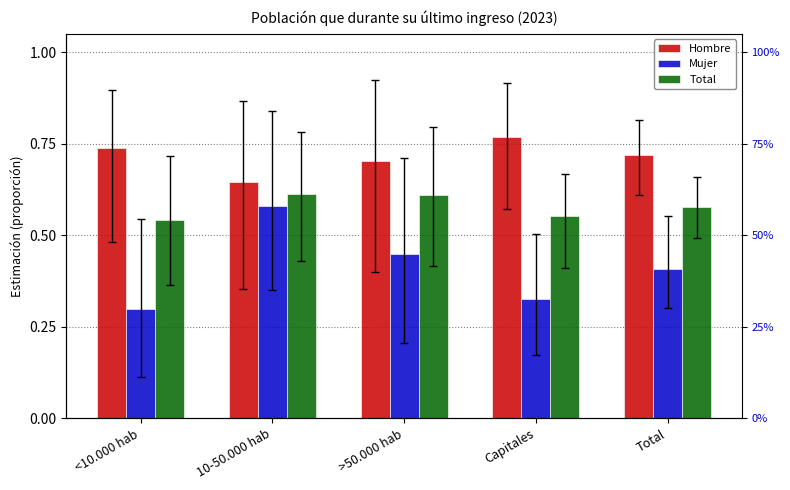

How many bars are there in each group?

3